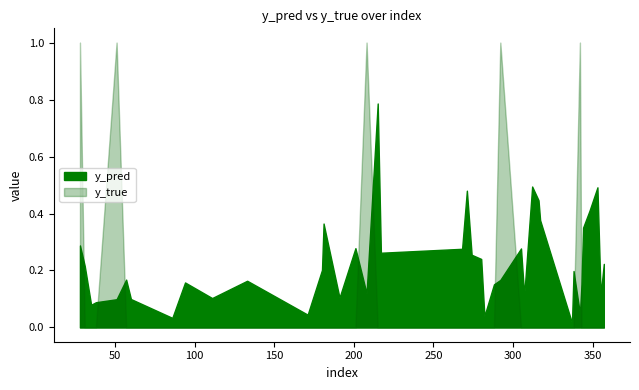

What is the greatest value displayed?

1.0